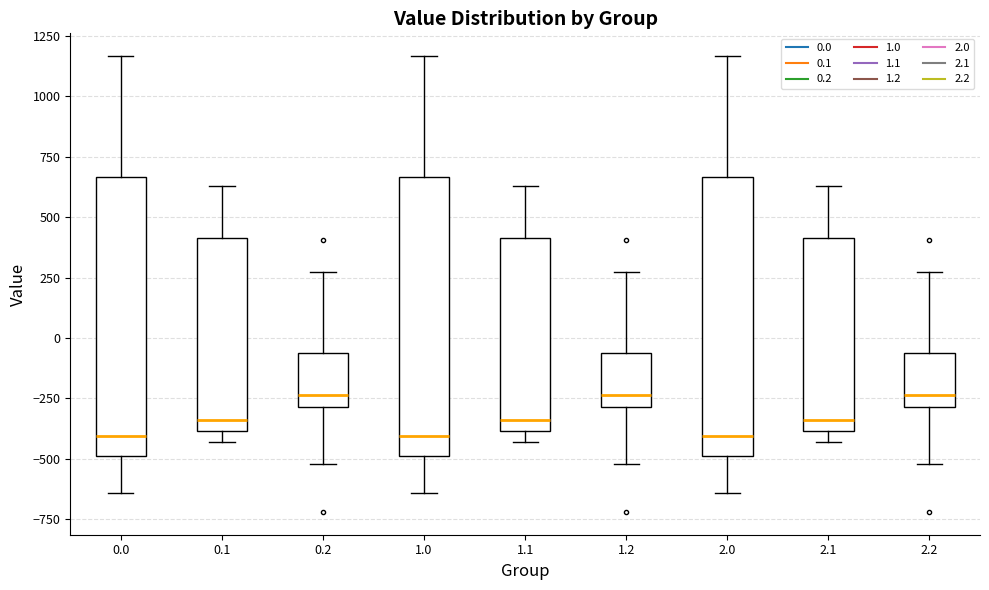

Where is the lower edge of the box at x = 0.2 on the y-axis? The values are not printed on the chart, so give them approximately, as read against the axis.

-300